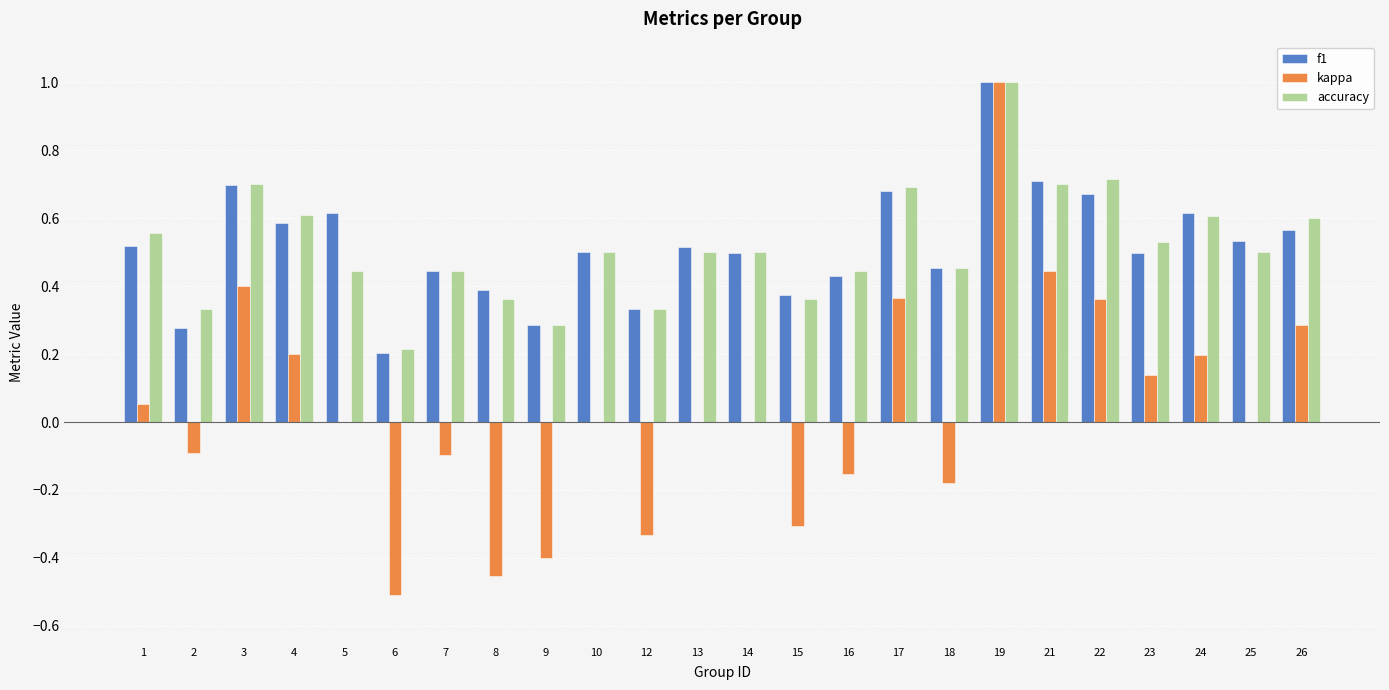

What is the sum of all accuracy values?

12.4